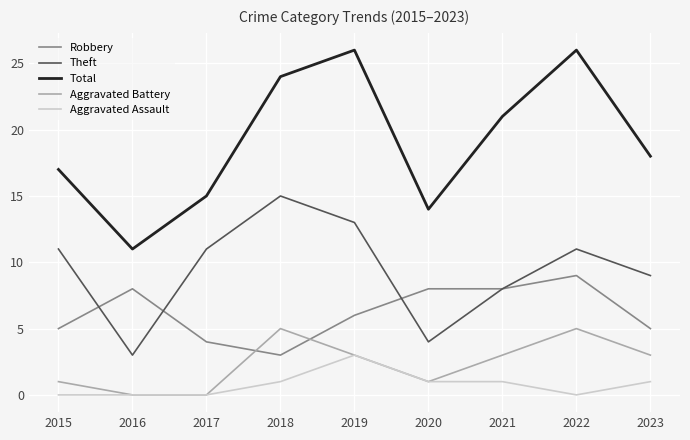

Reading left to right, what are all the values shown in this chart?

Robbery: 5	8	4	3	6	8	8	9	5
Theft: 11	3	11	15	13	4	8	11	9
Total: 17	11	15	24	26	14	21	26	18
Aggravated Battery: 1	0	0	5	3	1	3	5	3
Aggravated Assault: 0	0	0	1	3	1	1	0	1